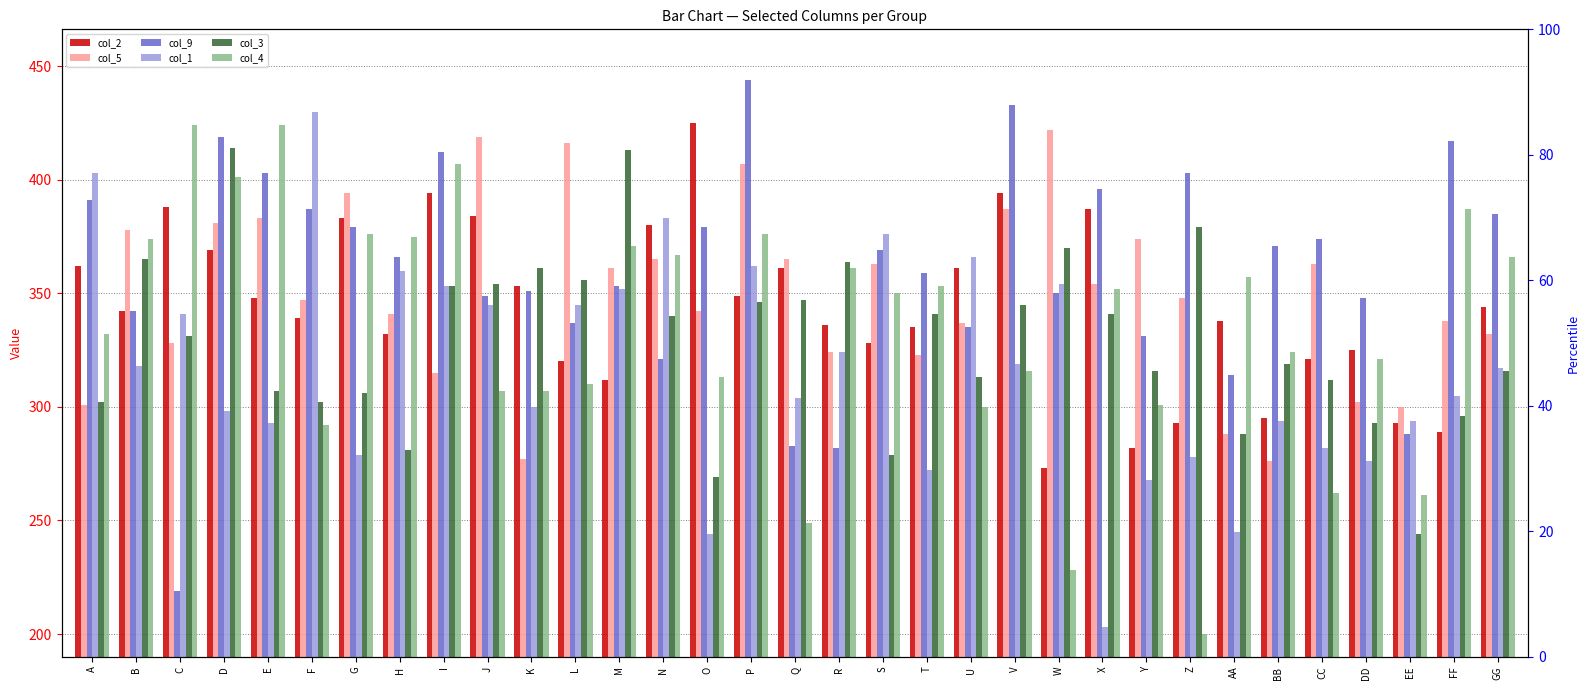

Read the col_1 value at N, to the nearest 50.

400